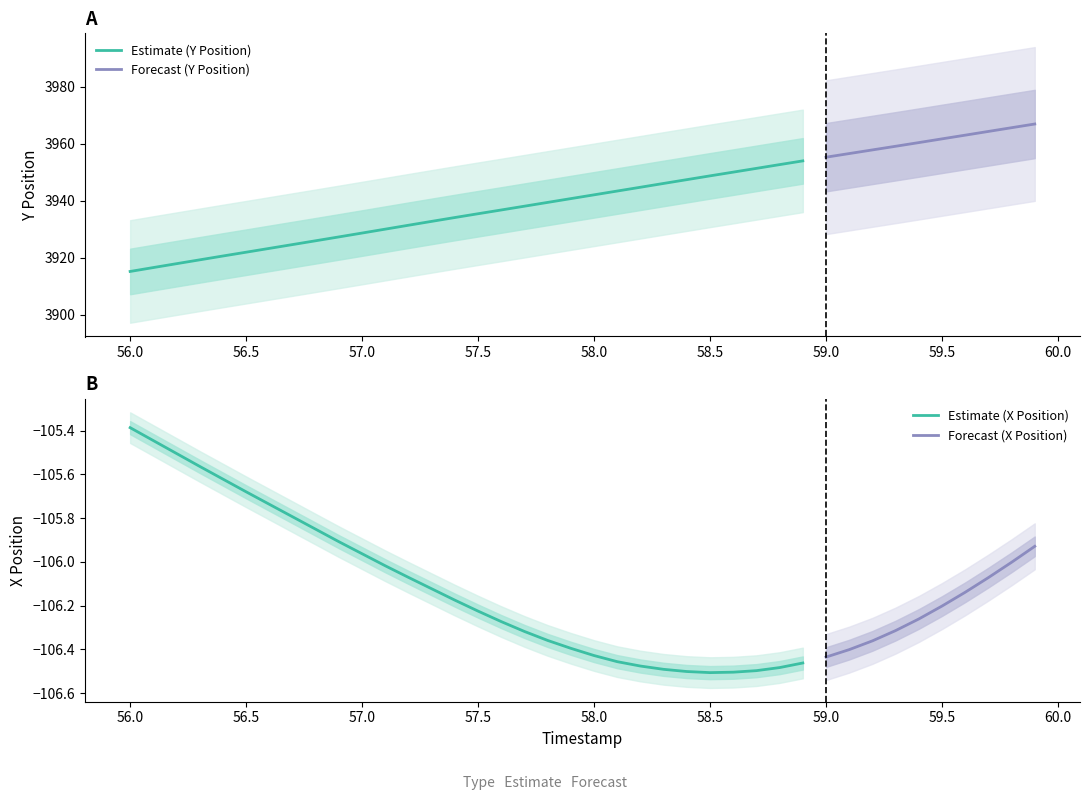

What is the maximum value for Estimate (Y Position)?

3954.0